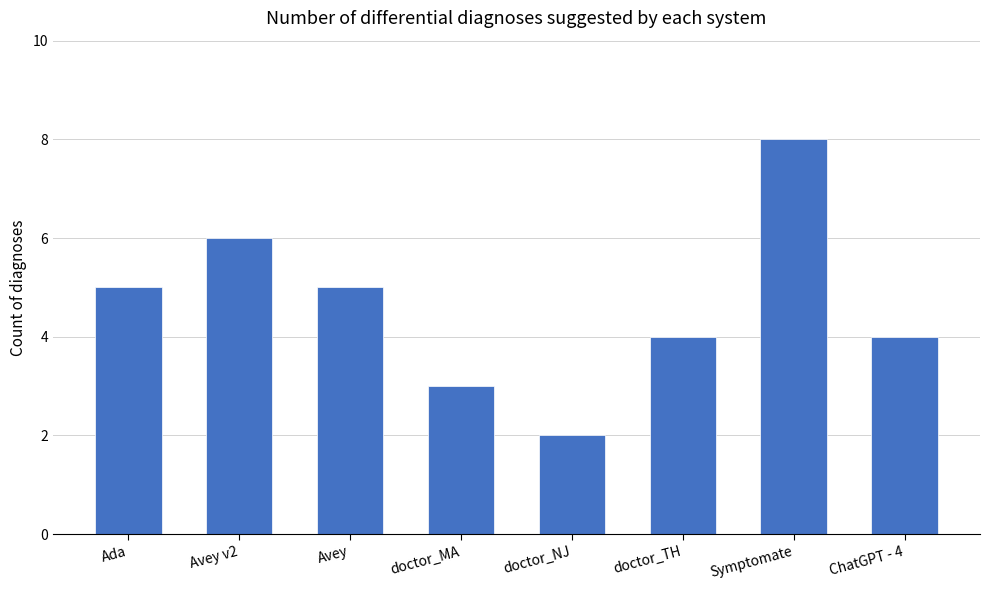

Is it true that the value at doctor_TH is 4?

True